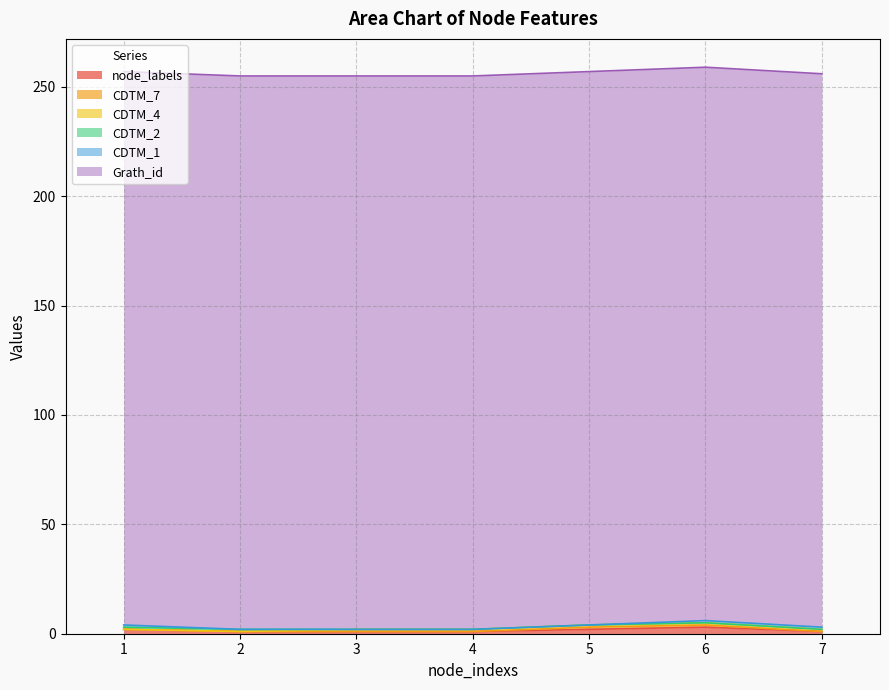

List the labels in order of CDTM_1 value, largest first.

1, 6, 7, 2, 3, 4, 5